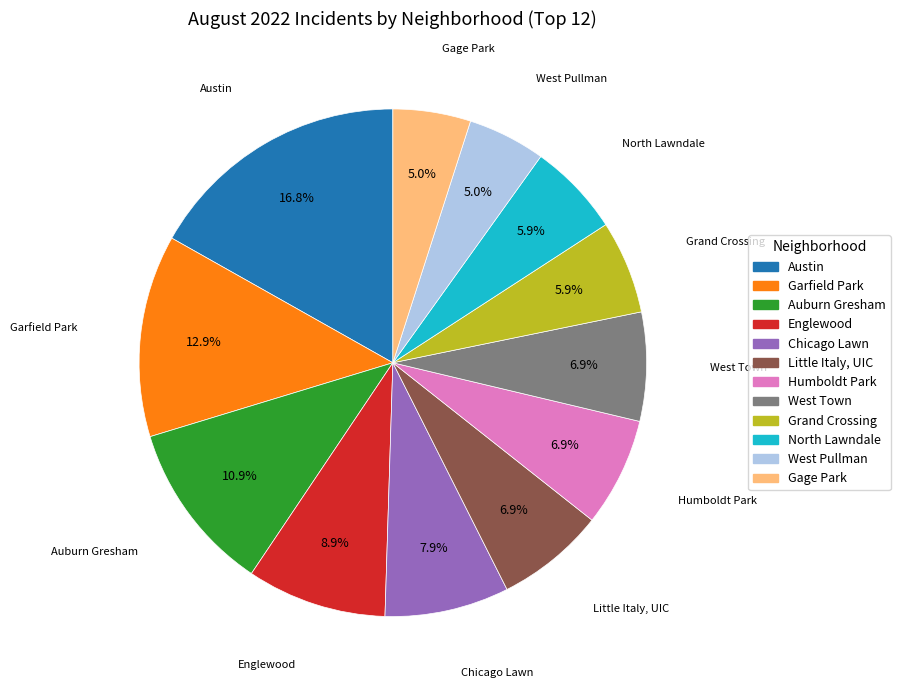

What is the largest slice in the pie chart?

Austin